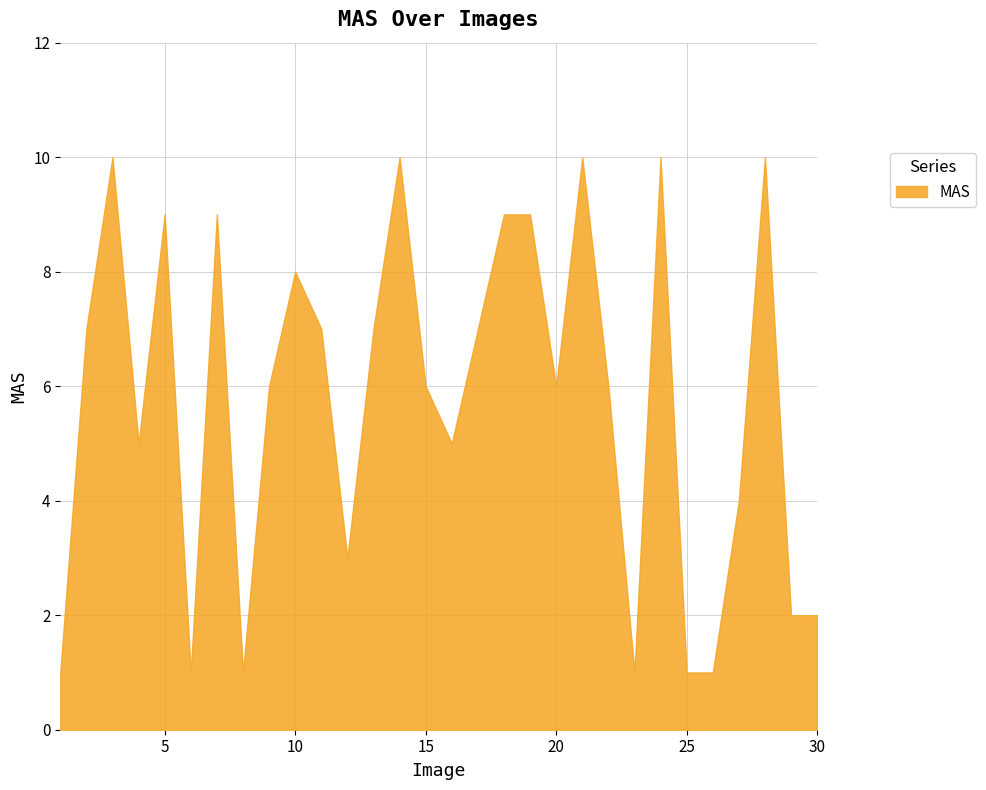

What is the sum of all values?

173